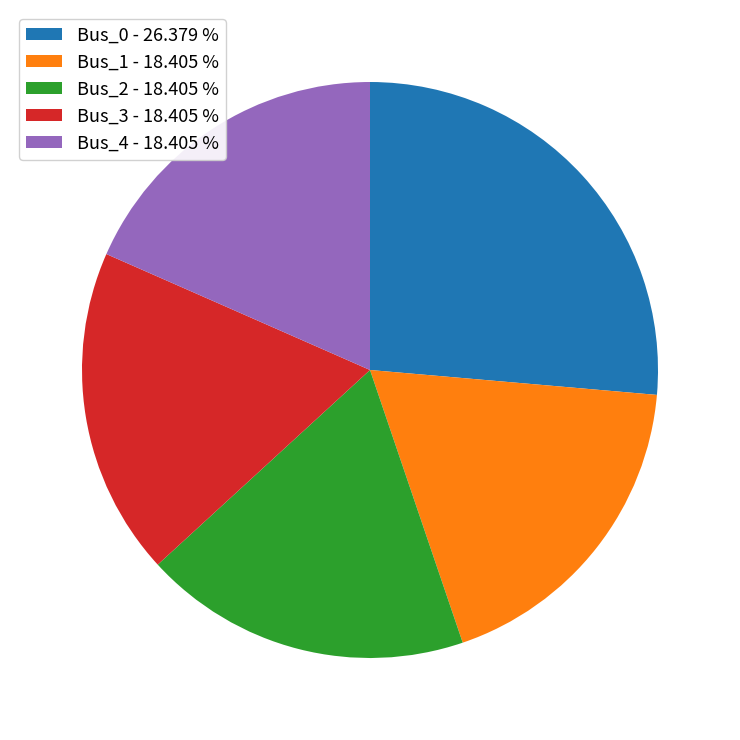

What is the largest slice in the pie chart?

Bus_0